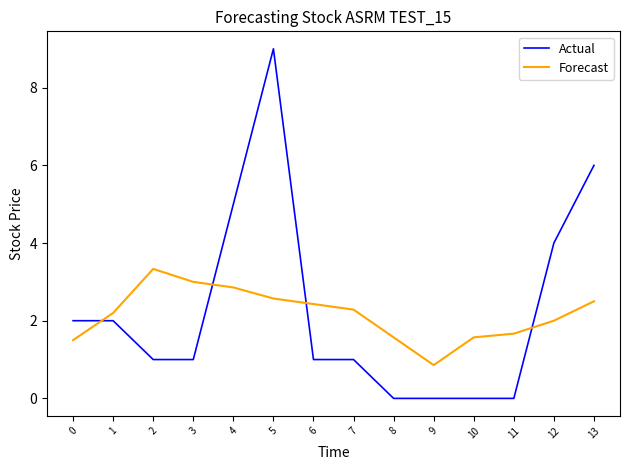

True or false: Forecast and Actual cross at least once.

True